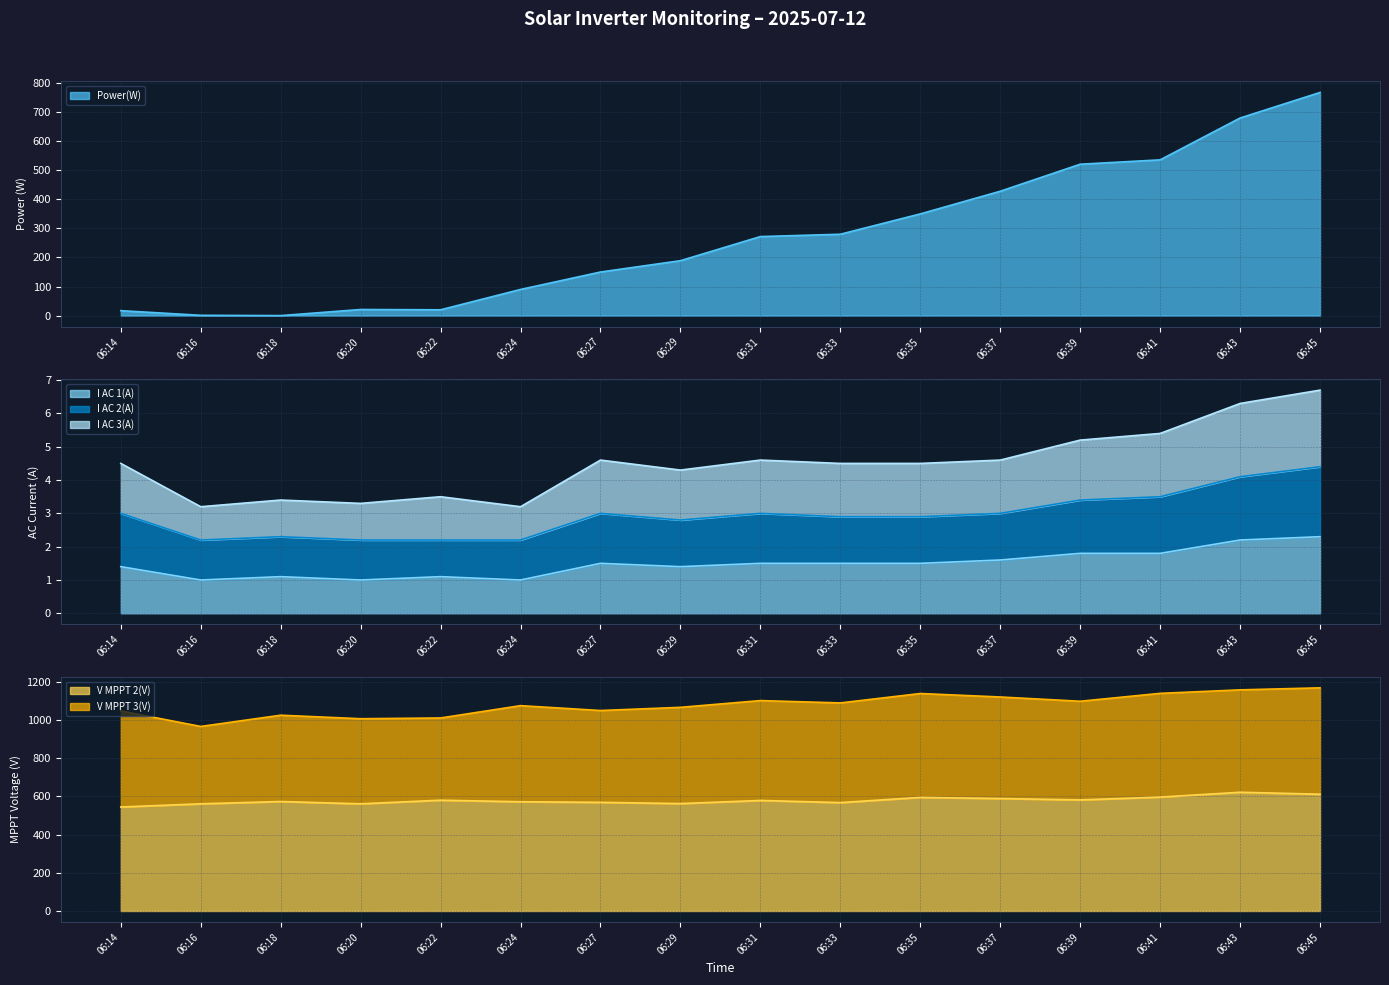

True or false: I AC 3(A) has a value of 5.1 at 06:18.

False